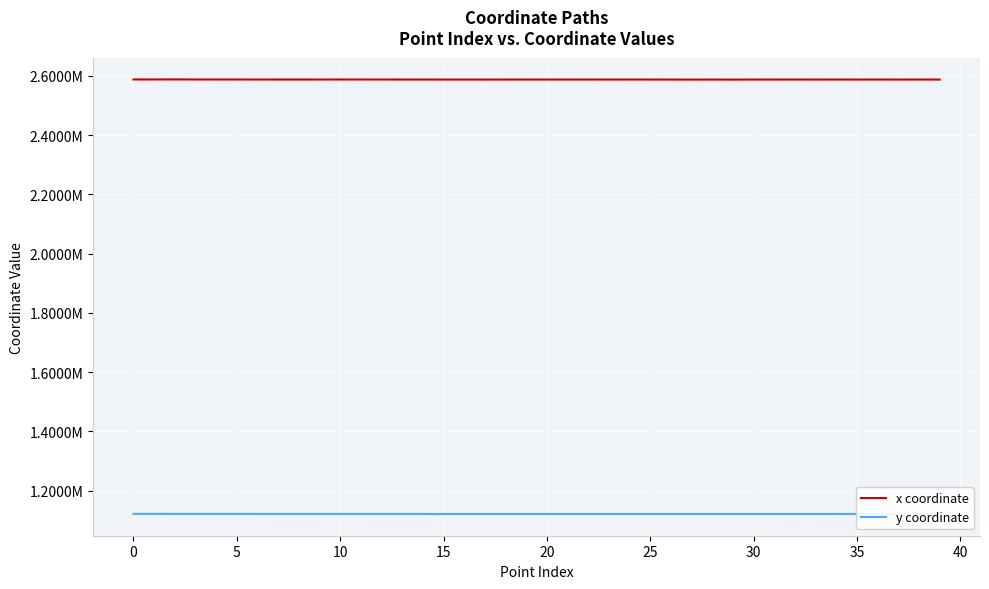

Does the chart have visible grid lines?

Yes